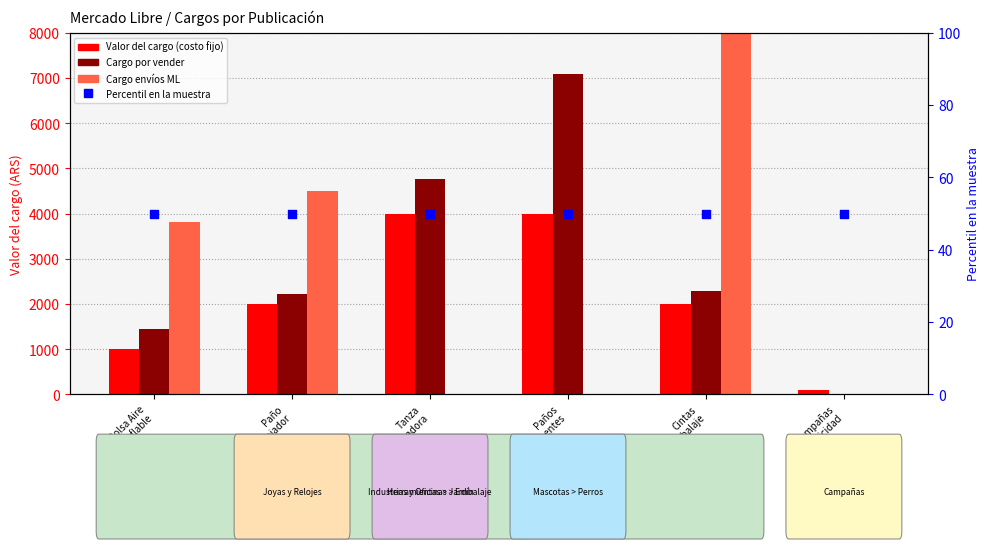

At which category is the sum across all series the highest?

Cintas
Embalaje